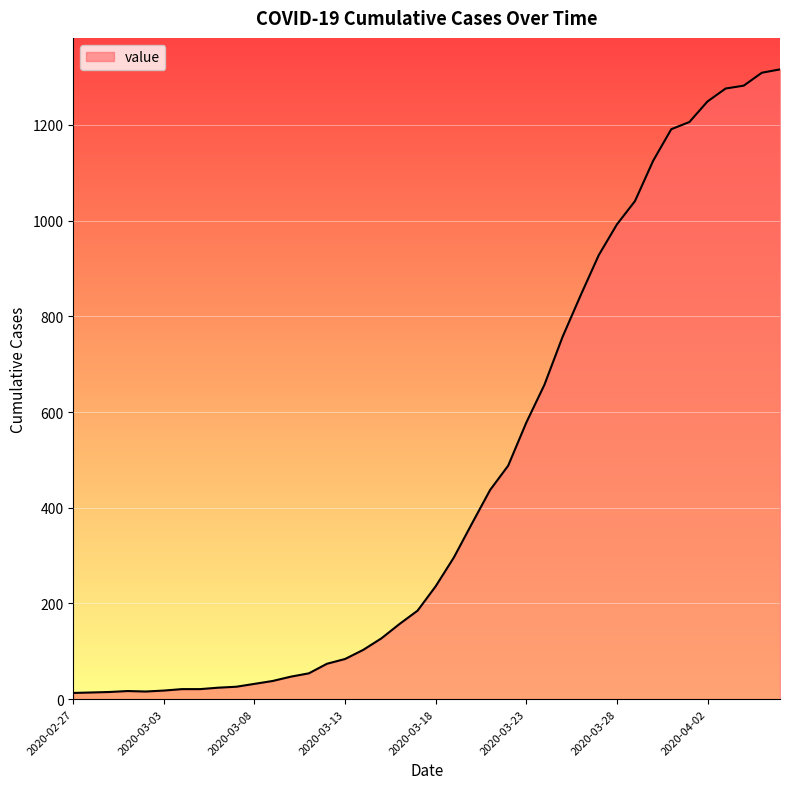

What is the difference between the maximum and minimum values?

1303